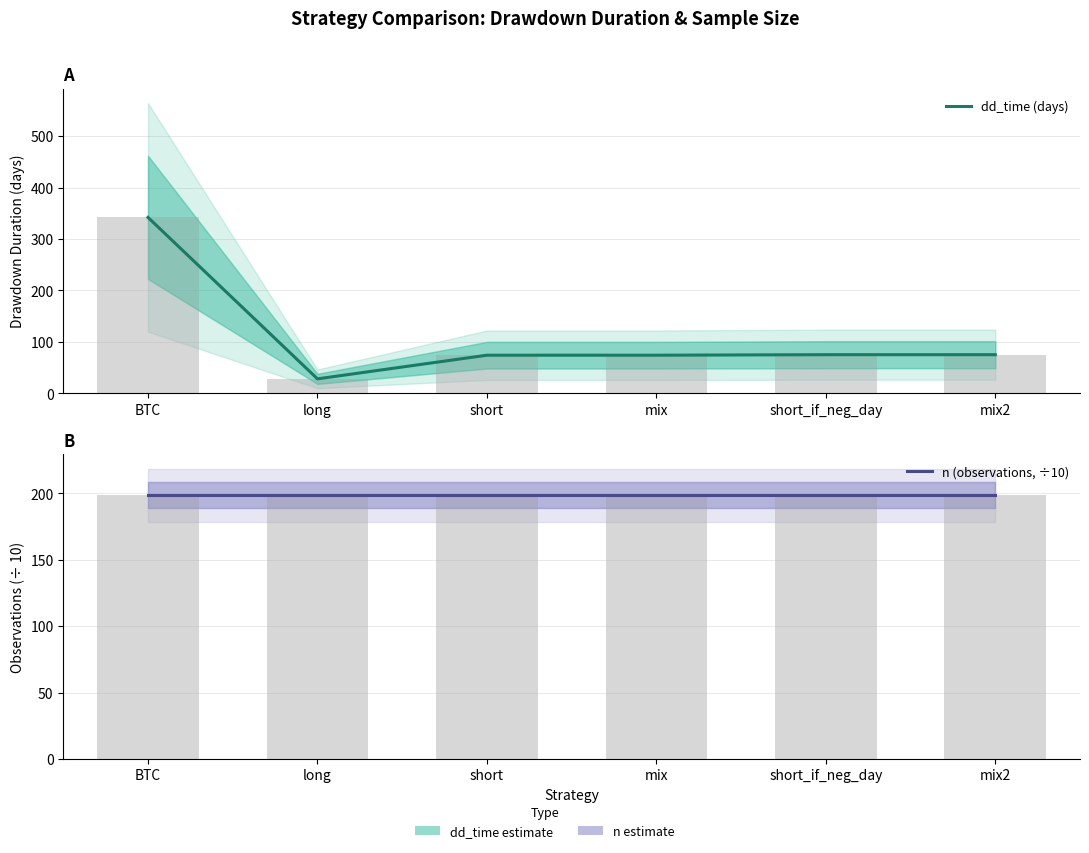

What are all the series names shown in the legend?

dd_time (days), n (observations, ÷10)